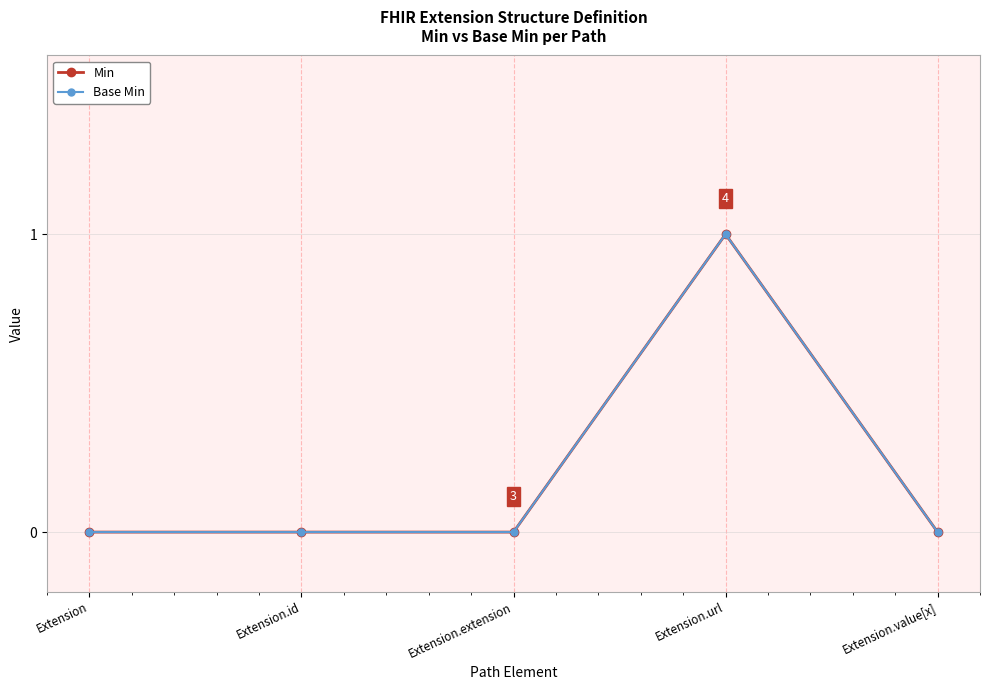

Is this an area chart (filled region under the line)?

No